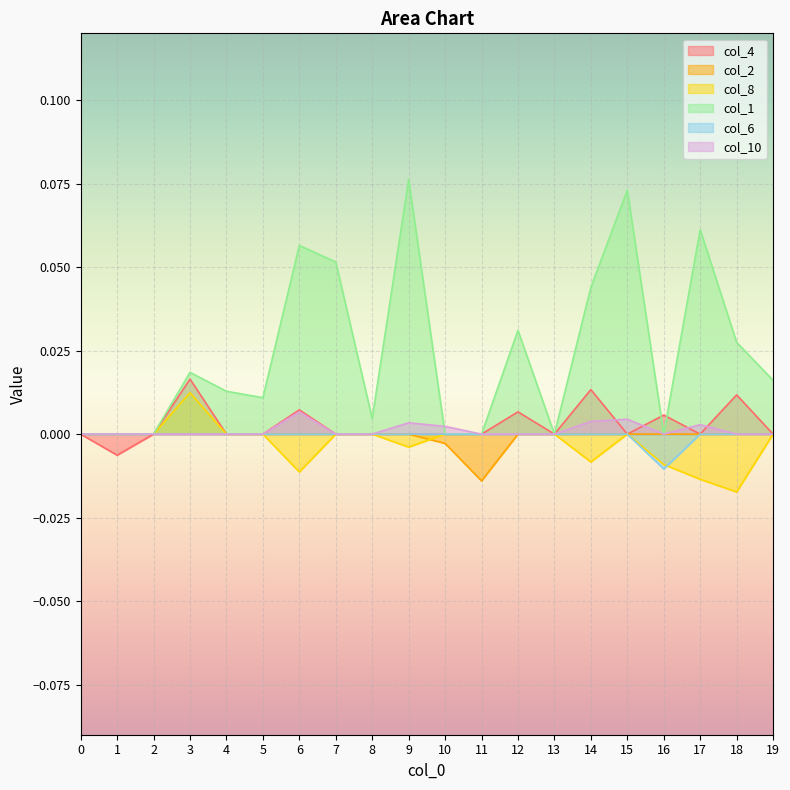

At 4, list the series in order from smallest to largest.

col_4, col_2, col_8, col_6, col_10, col_1